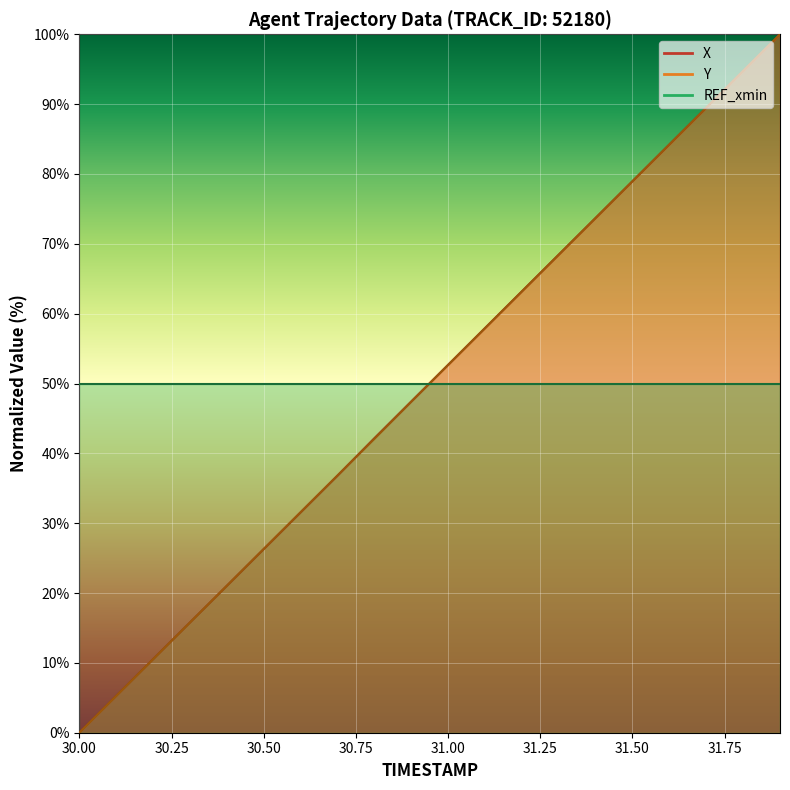

Which series has the widest spread of values?

X